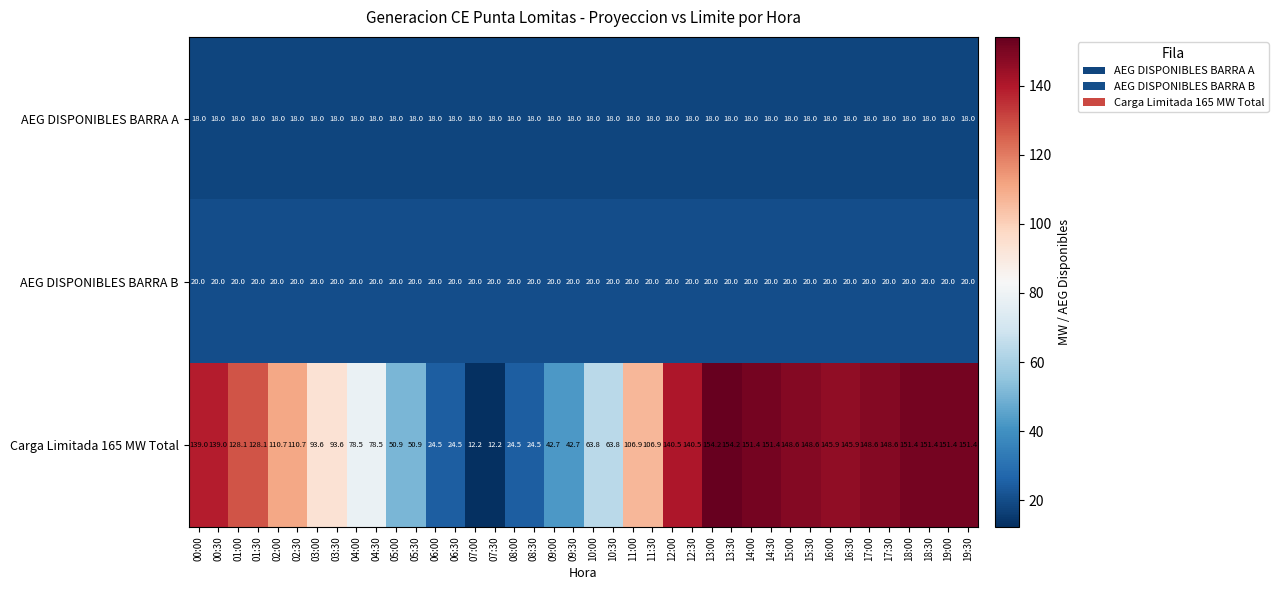

What is the sum of all AEG DISPONIBLES BARRA B values?

800.0